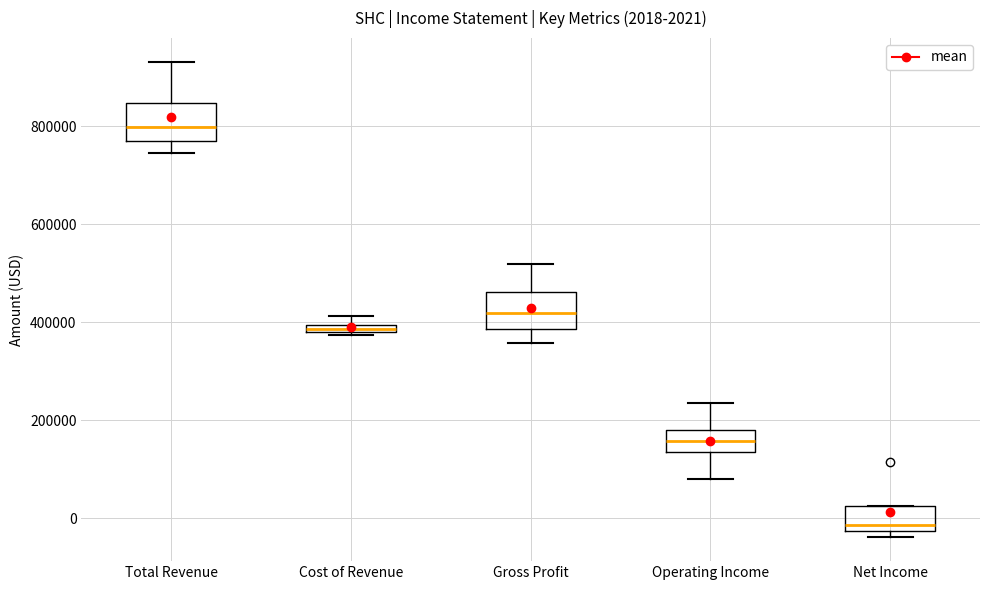

Which box's median line is the highest?

Total Revenue